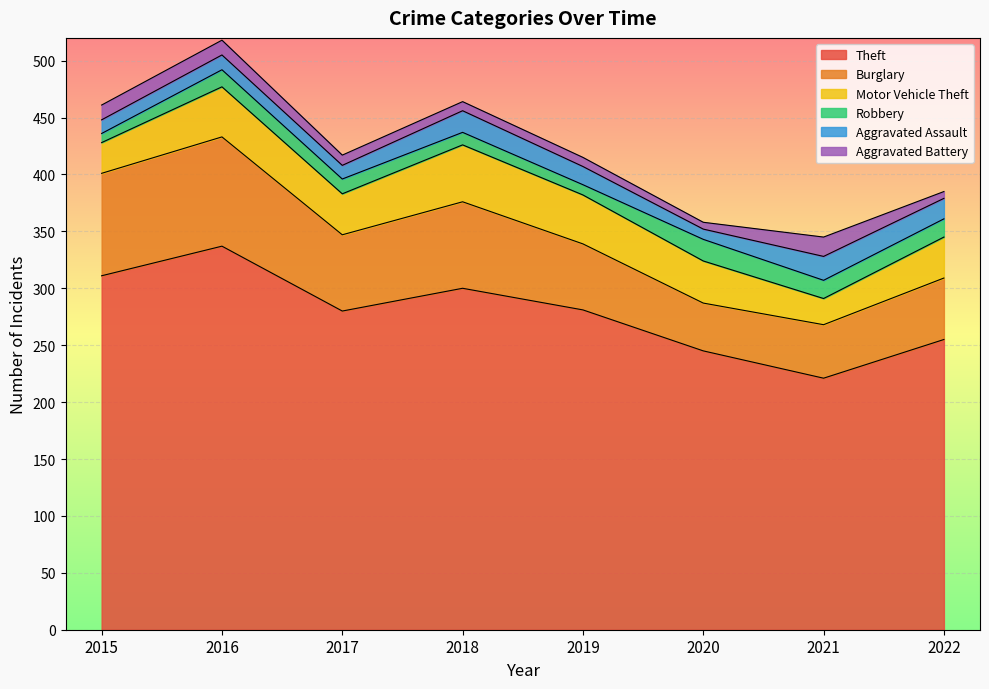

Which series ends up on top after the final intersection of Robbery and Aggravated Assault?

Aggravated Assault